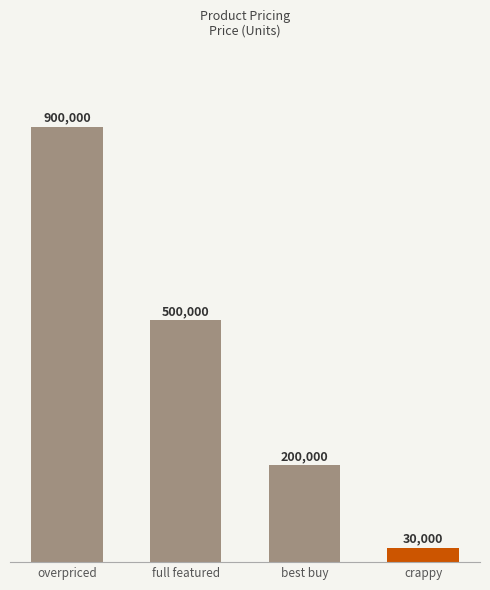

Which category has the lowest value across all series?

crappy